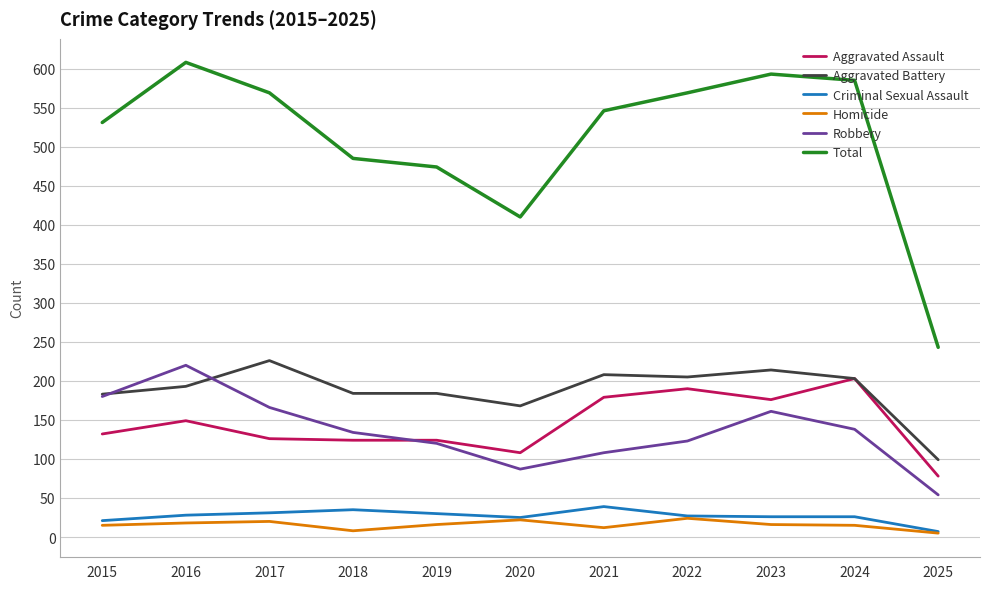

What is the maximum value for Robbery?

220